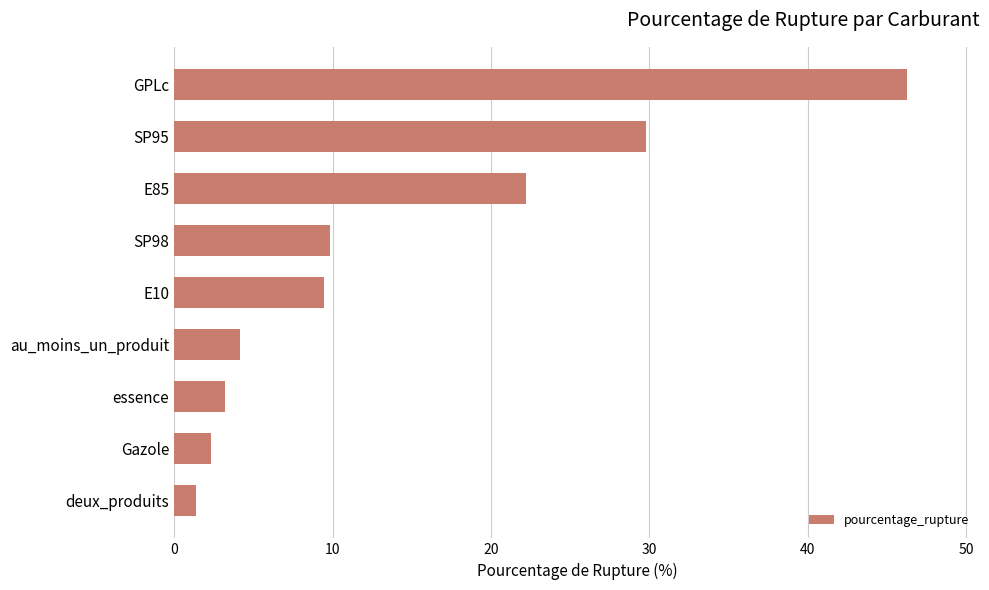

Are the bars horizontal?

Yes